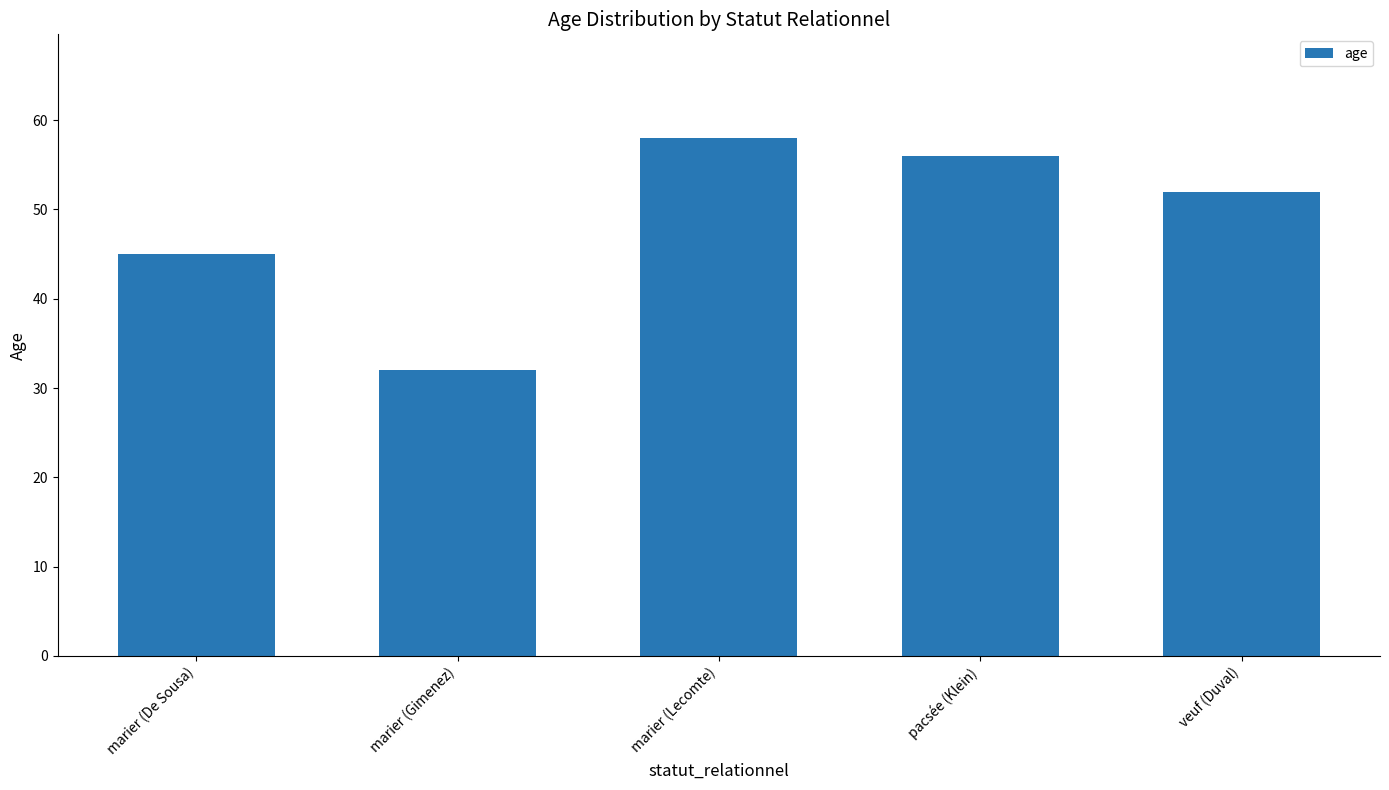

What is the value of the 1st bar from the left?

45